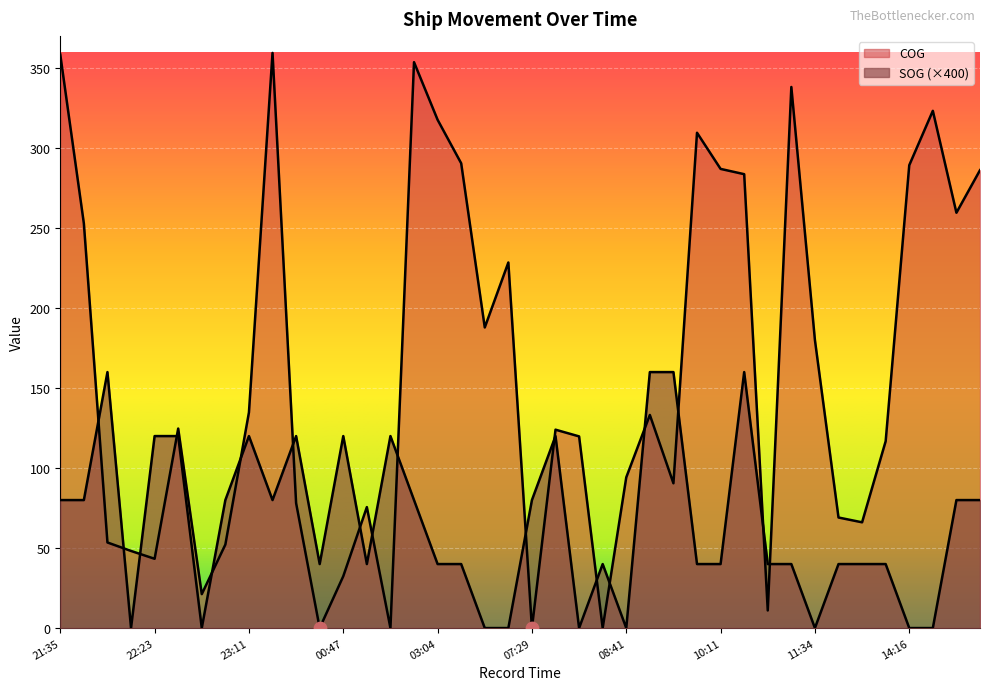

At how many categories does at least one series exceed 181?

16